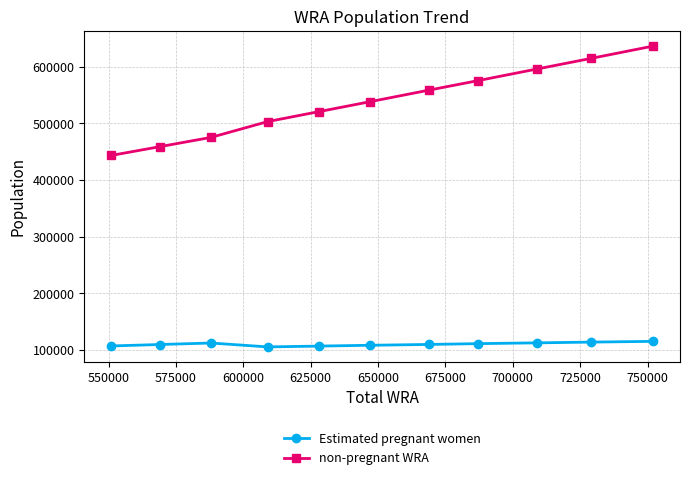

List the series in order of their overall mean, lowest first.

Estimated pregnant women, non-pregnant WRA